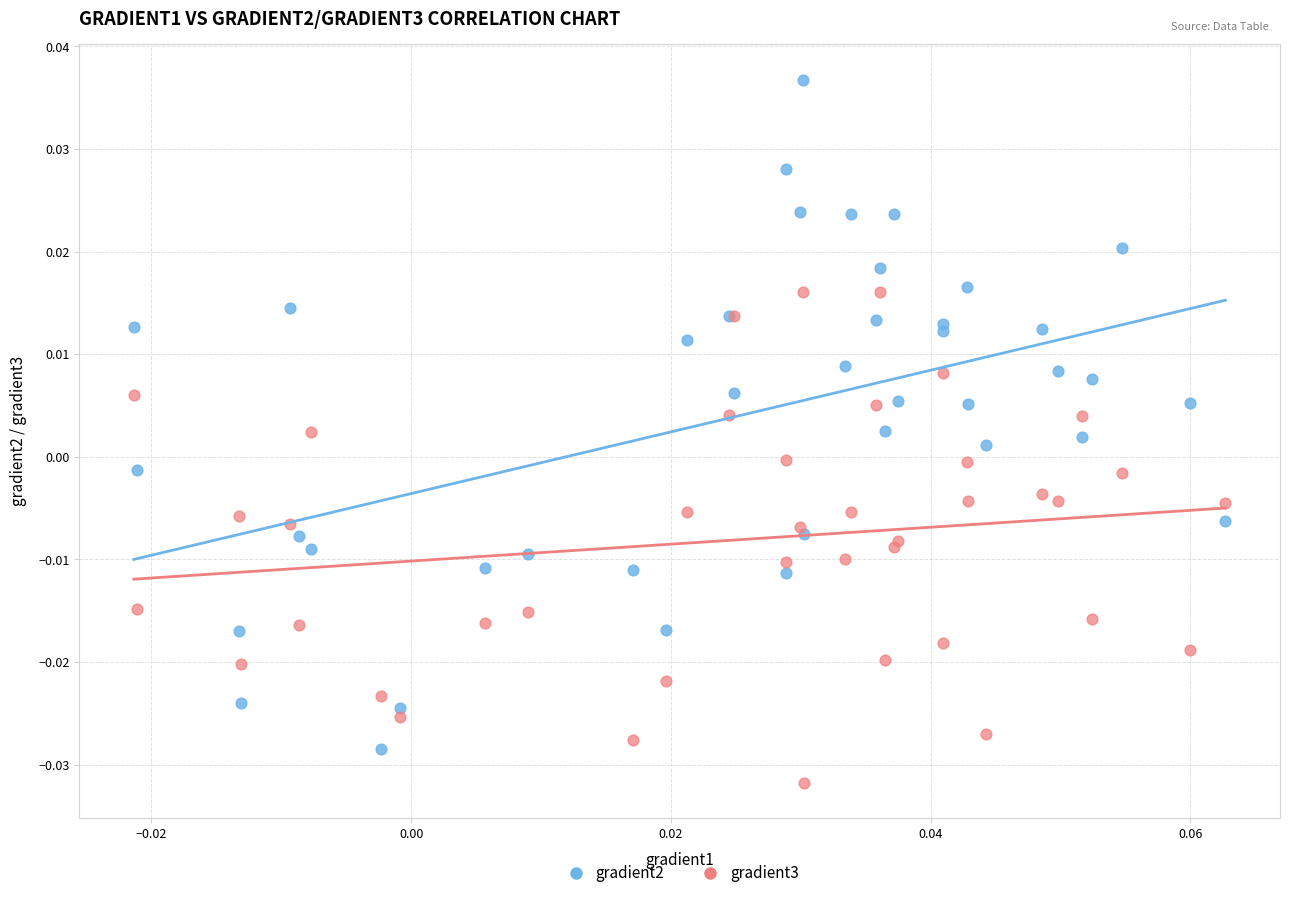

Which series contains the highest Y value?

gradient2